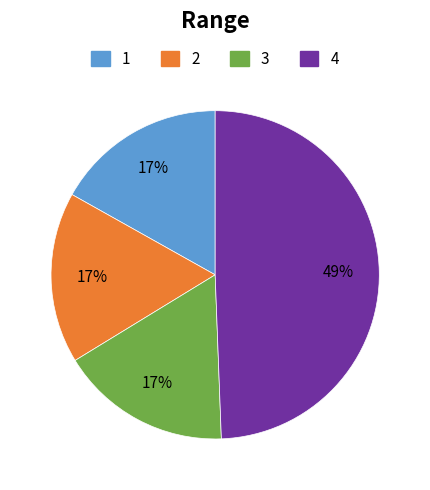

What is the ratio of the value at 1 to the value at 2?

1.0